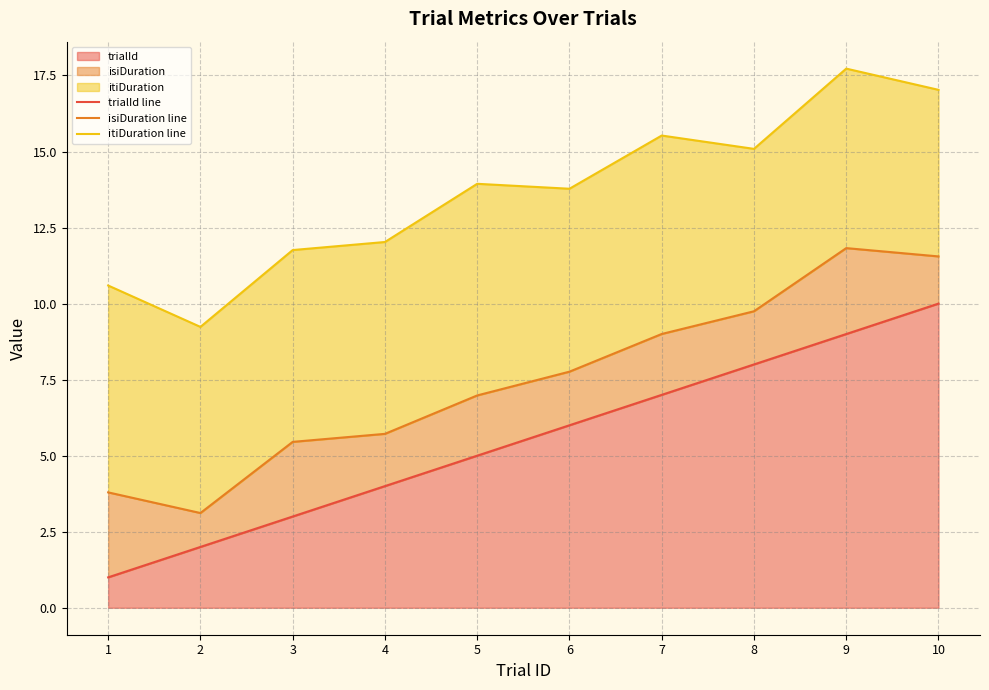

What is the value of the isiDuration line point at the 1st from the left?

3.8